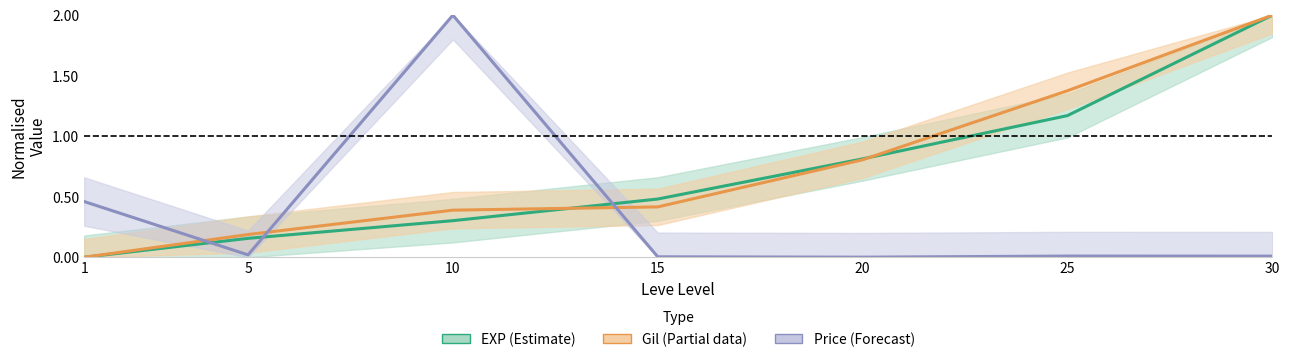

What is the greatest value displayed?

2.0